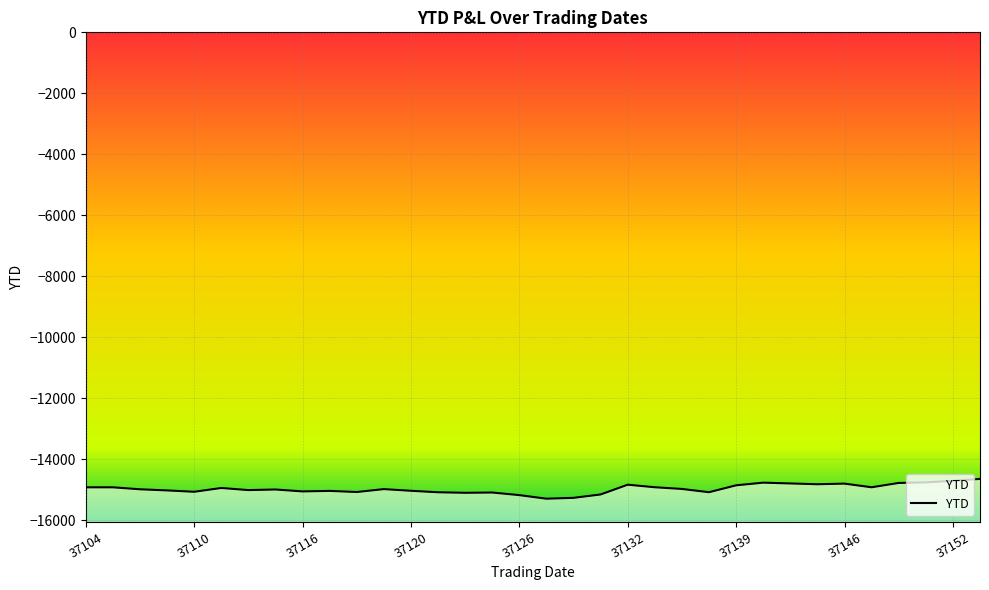

What is the sum of the values at 11 and 25?

-29740.5